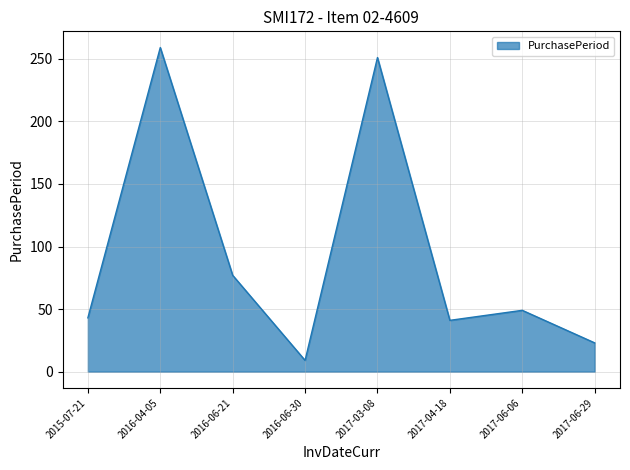

What is the minimum value shown in the chart?

9